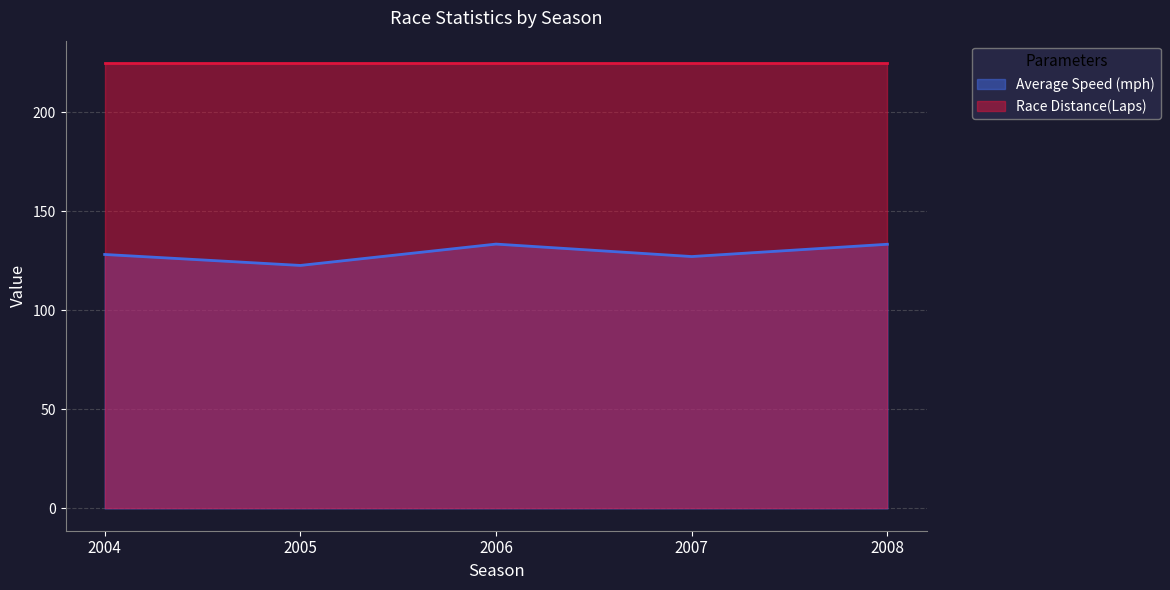

Which series has the largest total across all categories?

Race Distance(Laps)